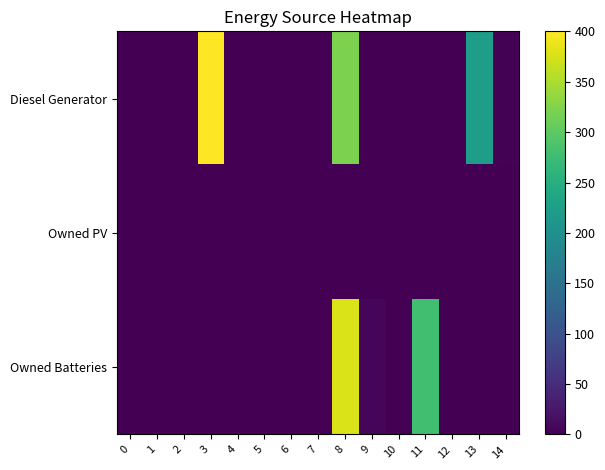

Between 10 and 13, which is larger?

13